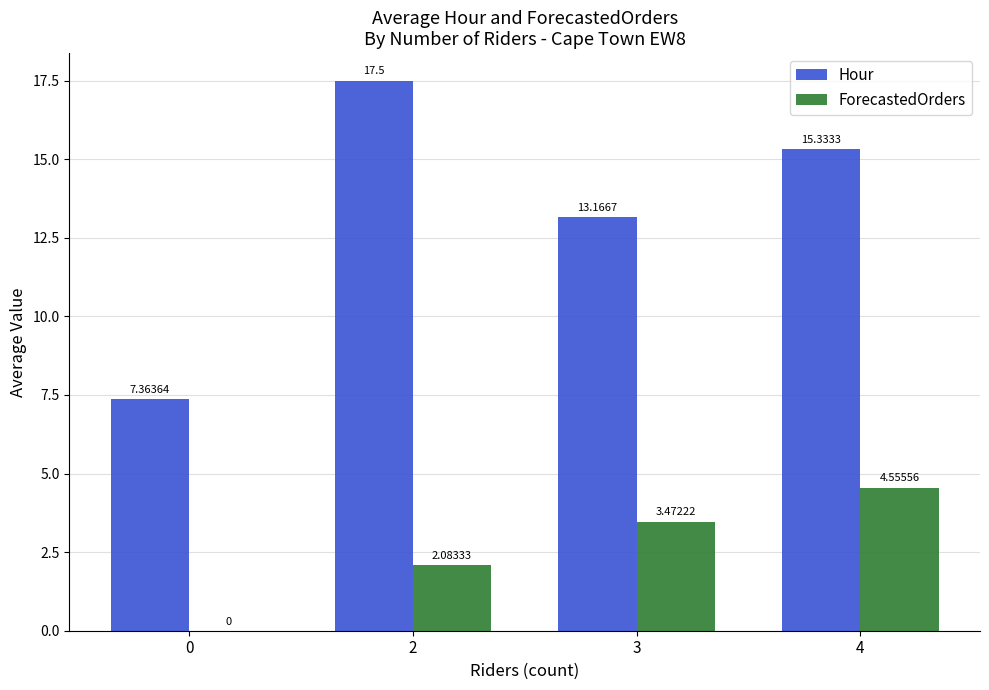

Are the bars horizontal?

No